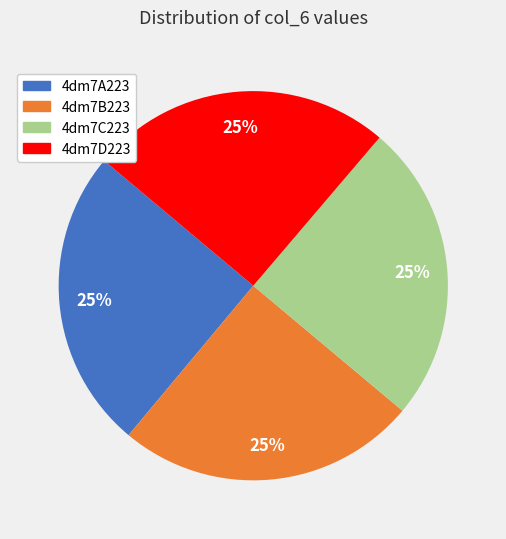

True or false: 4dm7A223 accounts for 33% of the total.

False